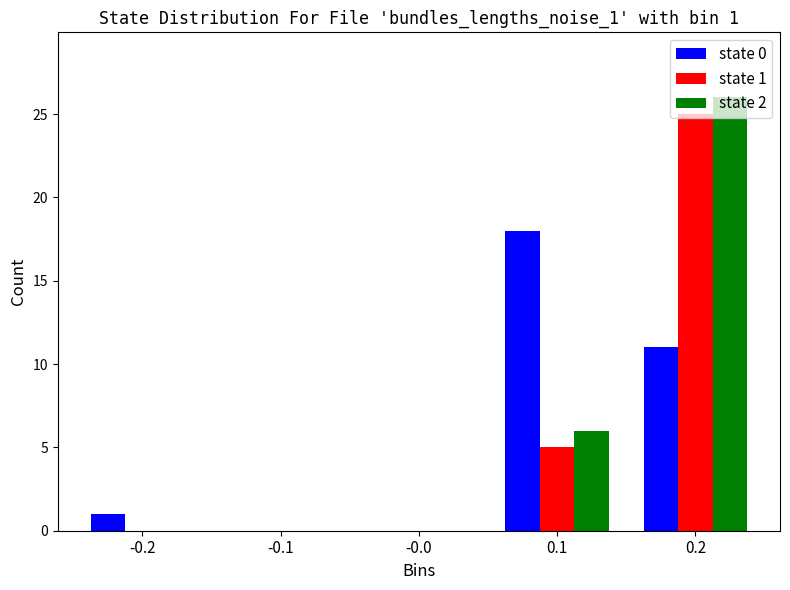

The value of state 0 at -0.1 is -7. True or false?

False